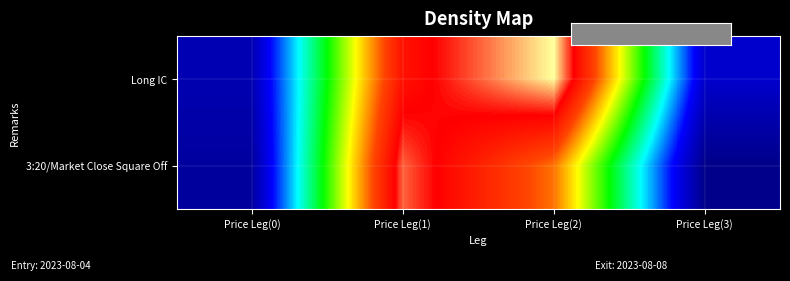

Which label corresponds to the smallest value in the chart?

Price Leg(3)